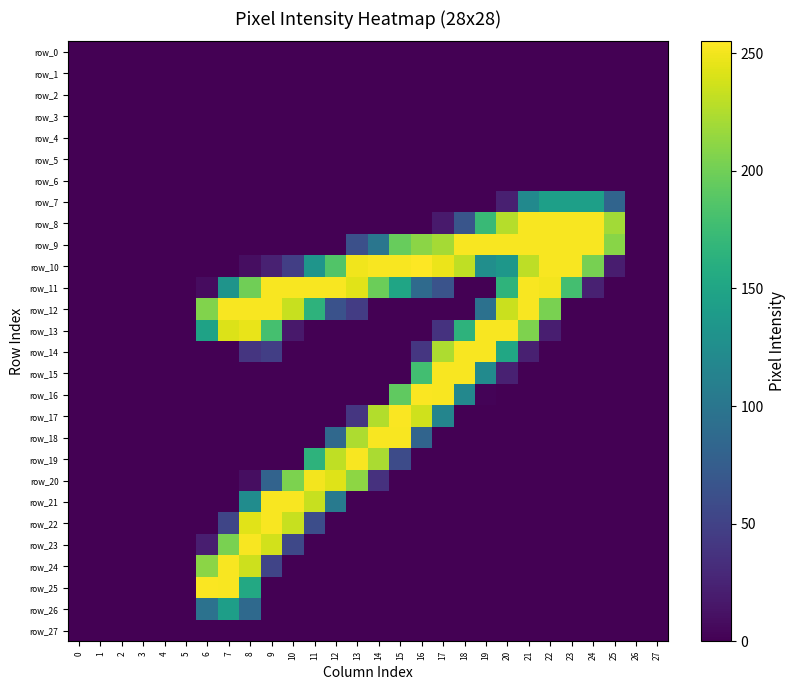

Rank the series at 23 from highest to lowest value.

row_8, row_9, row_10, row_11, row_7, row_0, row_1, row_2, row_3, row_4, row_5, row_6, row_12, row_13, row_14, row_15, row_16, row_17, row_18, row_19, row_20, row_21, row_22, row_23, row_24, row_25, row_26, row_27